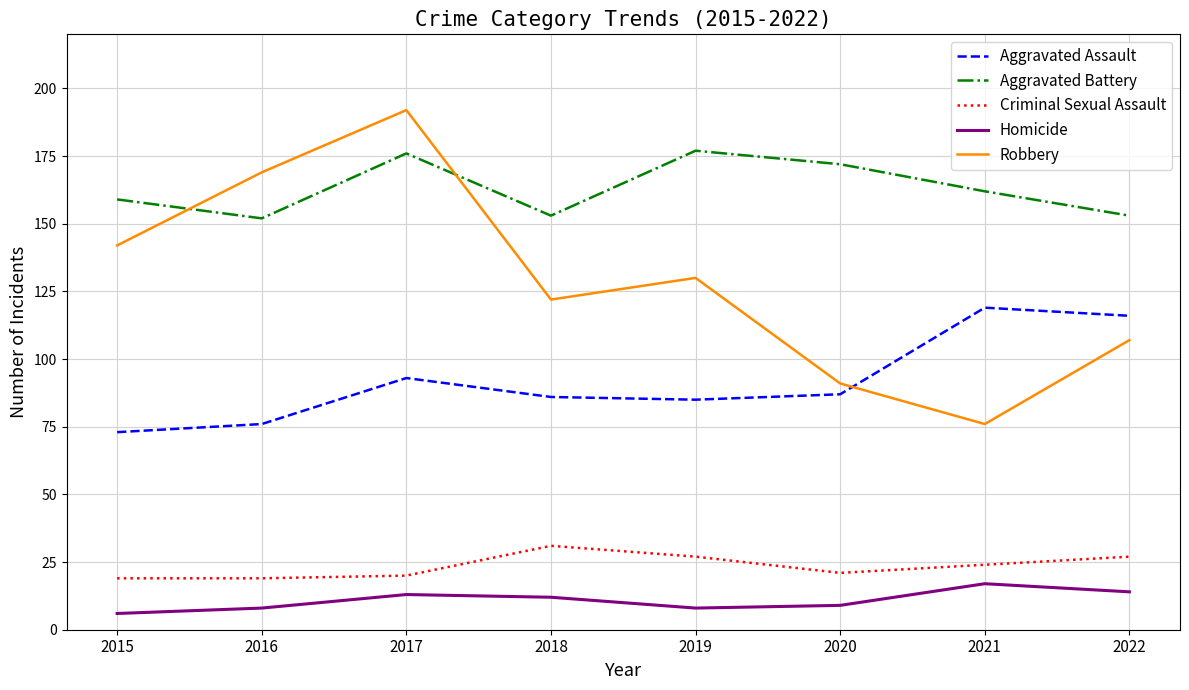

True or false: Aggravated Assault and Homicide intersect in this chart.

False